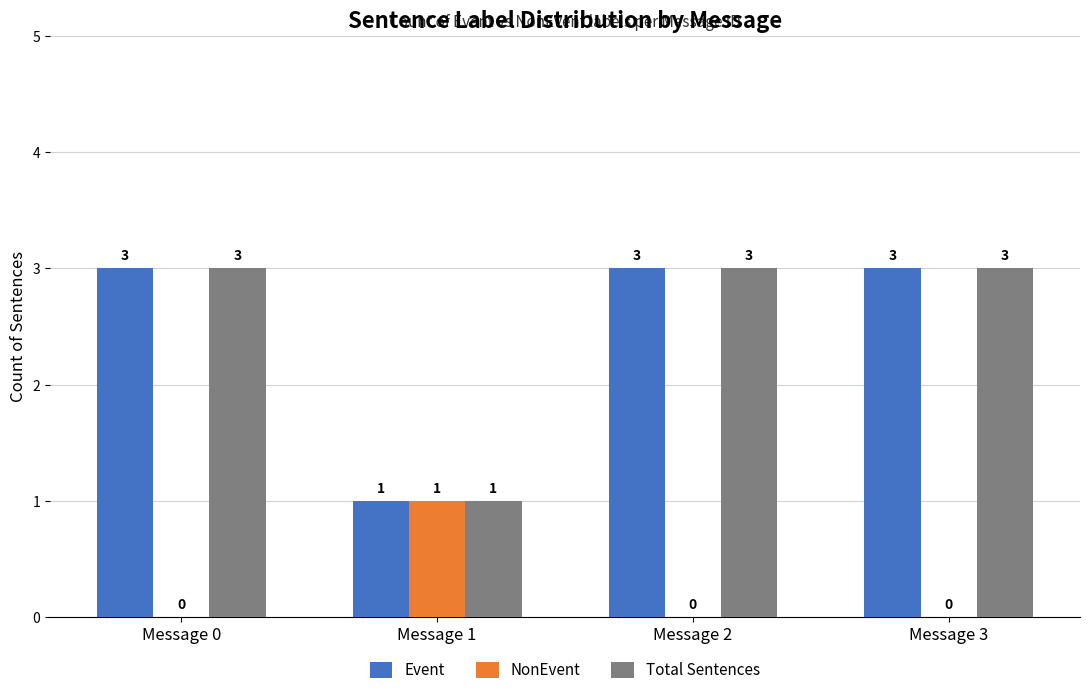

Does the chart contain stacked bars?

No